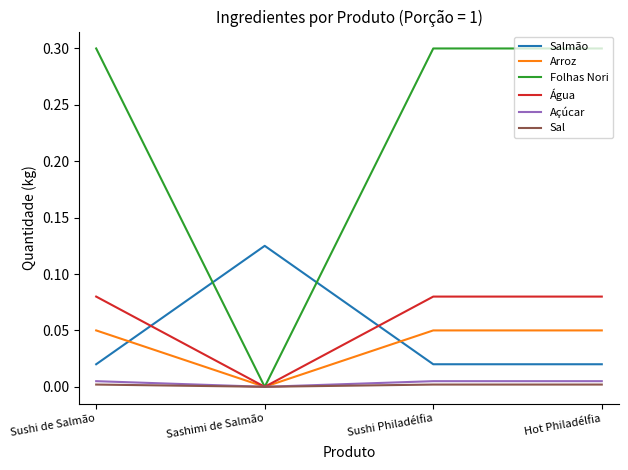

How many lines are shown in the chart?

6